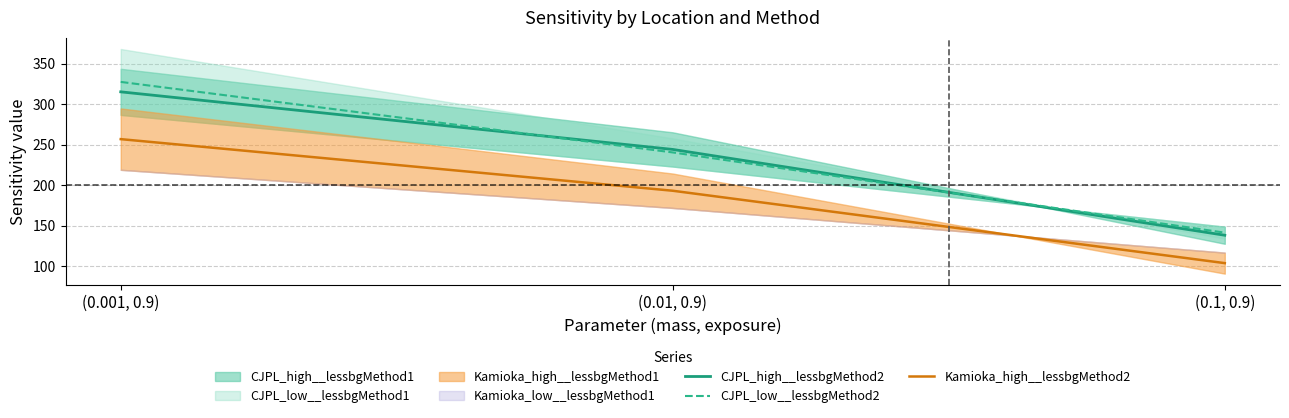

Is this an area chart (filled region under the line)?

No